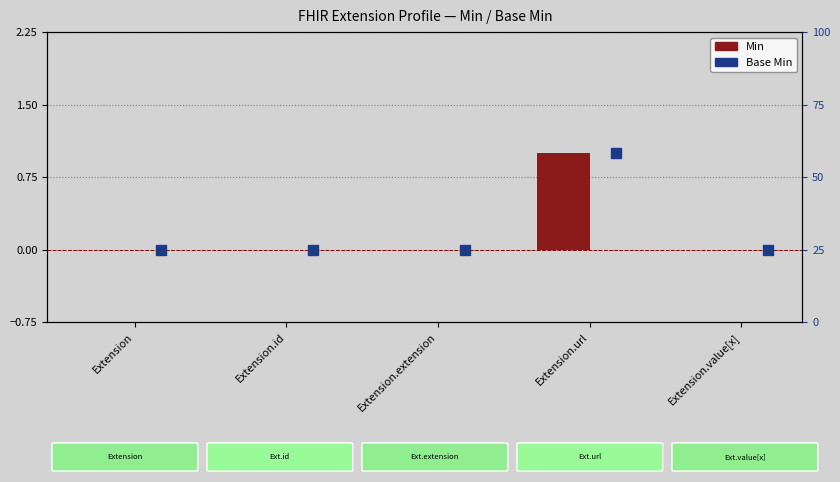

Is the value of Min at Extension.value[x] greater than the value of Base Min at Extension.extension?

No